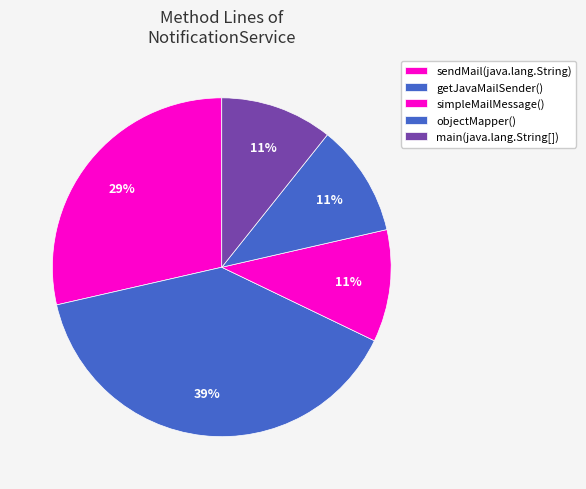

To the nearest percent, what percentage of the pie is main(java.lang.String[])?

11%